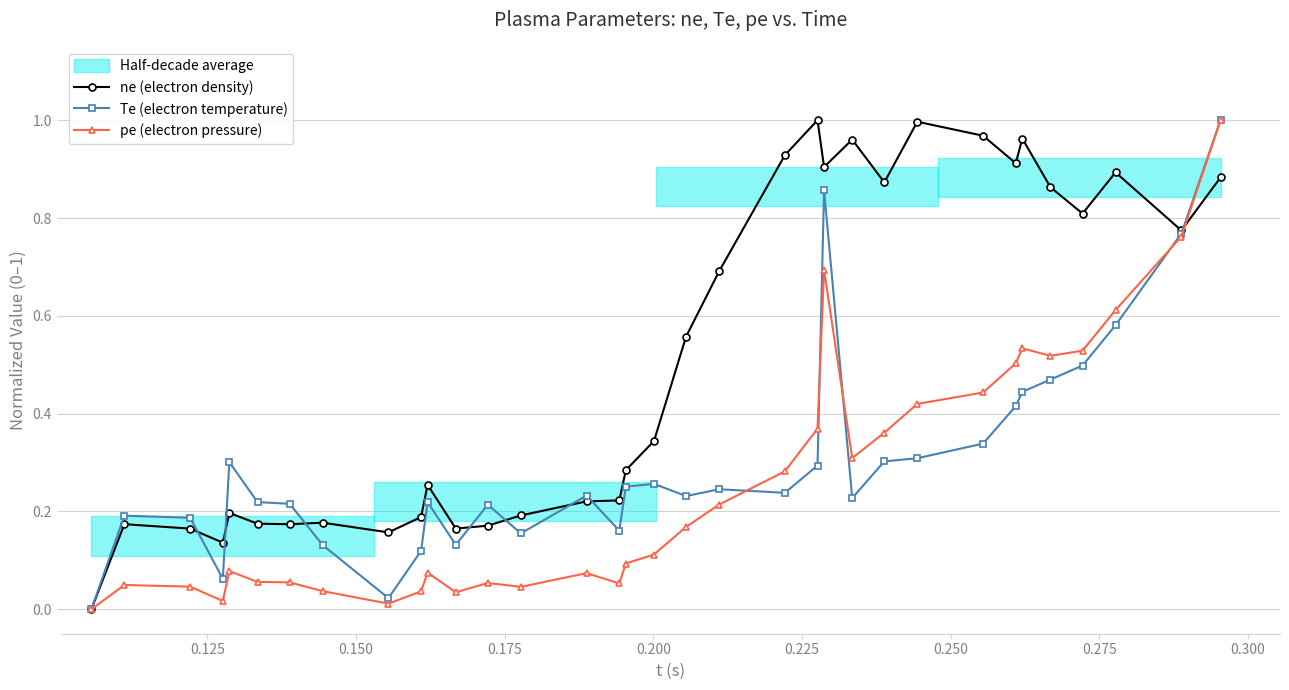

How many times do ne (electron density) and pe (electron pressure) cross each other?

1